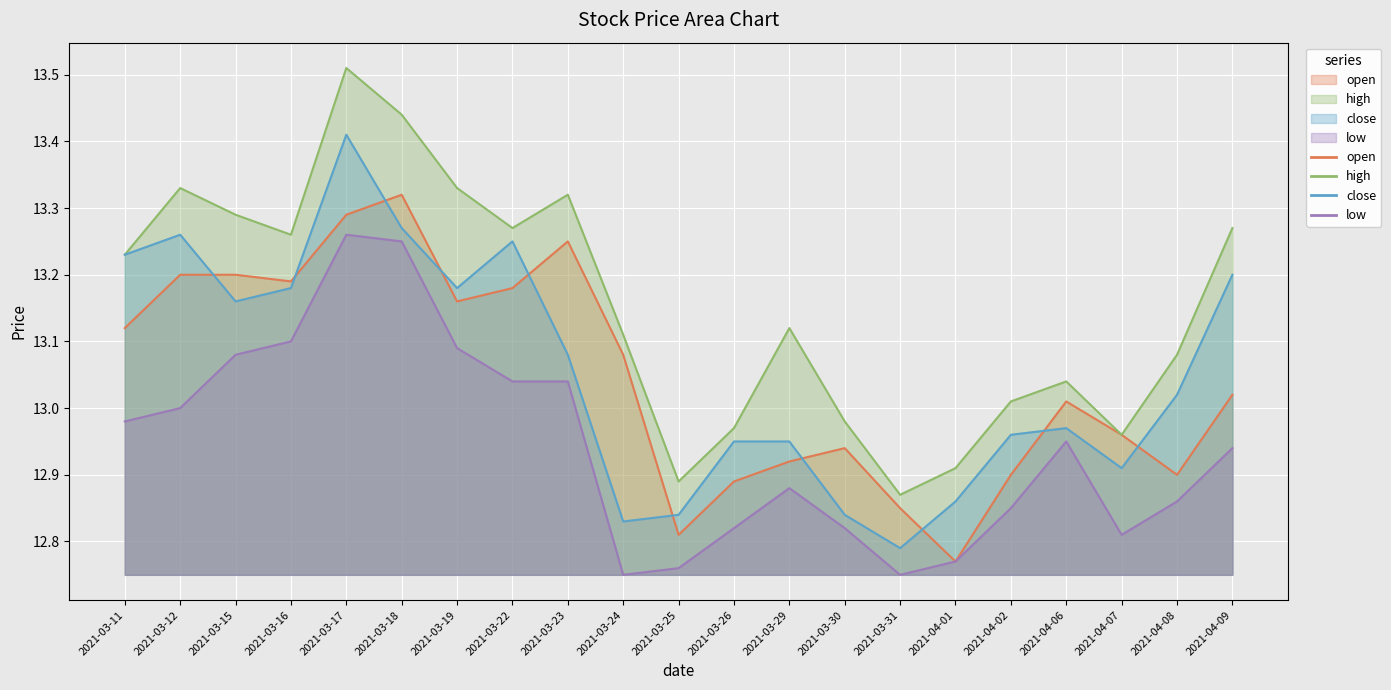

Which label corresponds to the smallest value in the chart?

2021-03-24